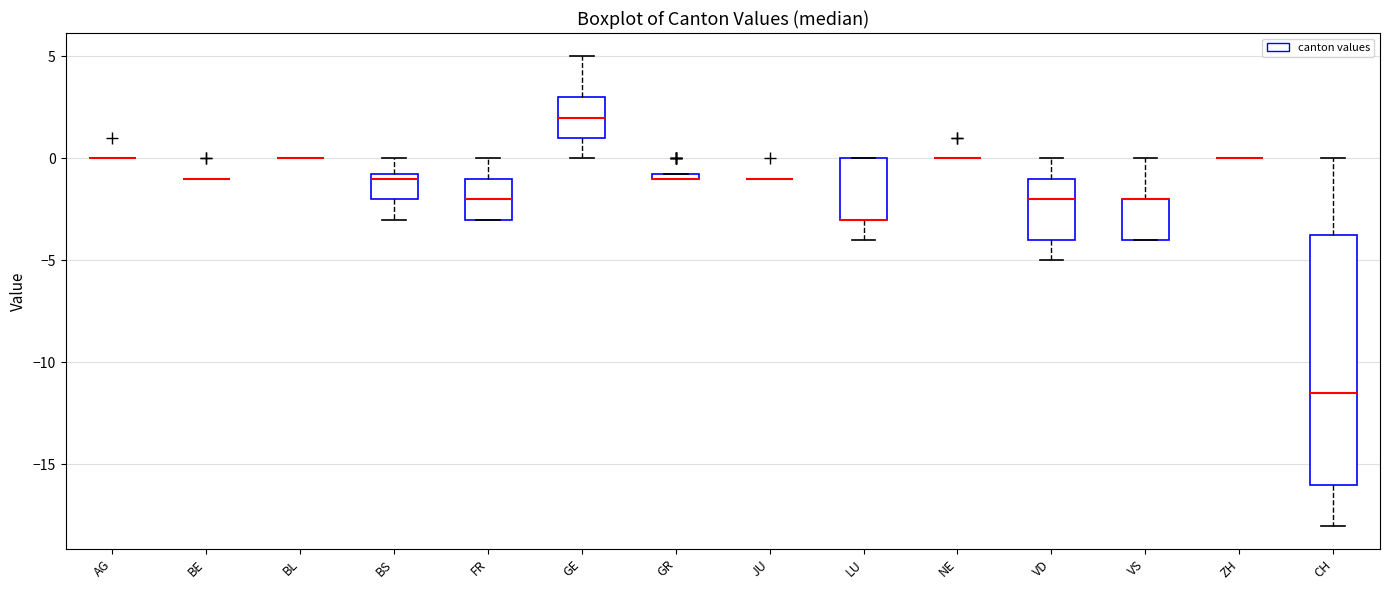

Comparing the boxes themselves (not the whiskers), which one is the tallest?

CH